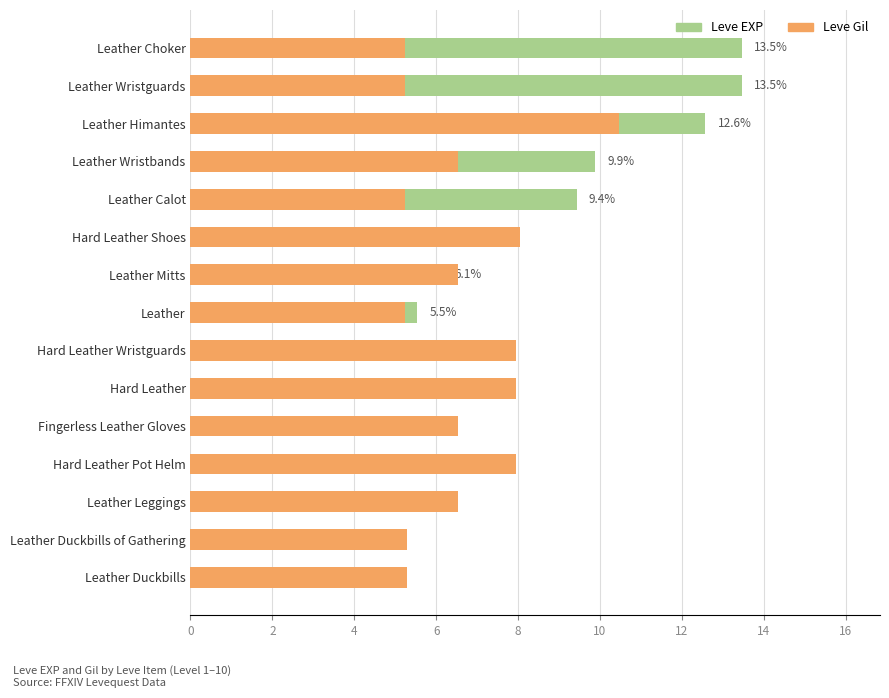

Which has a higher value, Hard Leather Pot Helm or Leather Choker?

Leather Choker